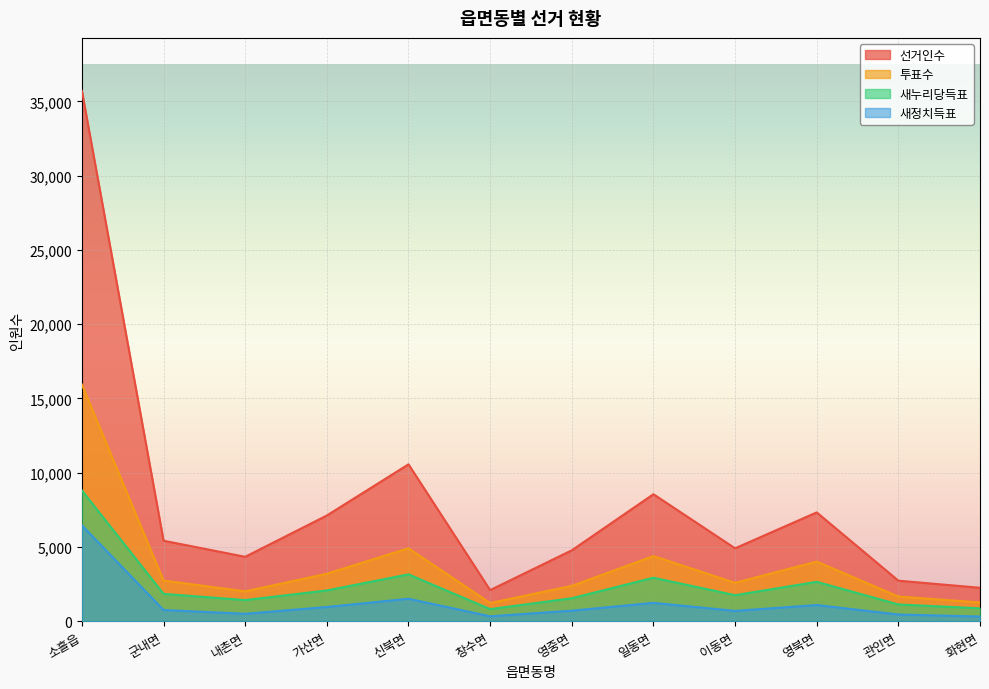

Rank the series by their maximum value, from lowest to highest.

새정치득표, 새누리당득표, 투표수, 선거인수